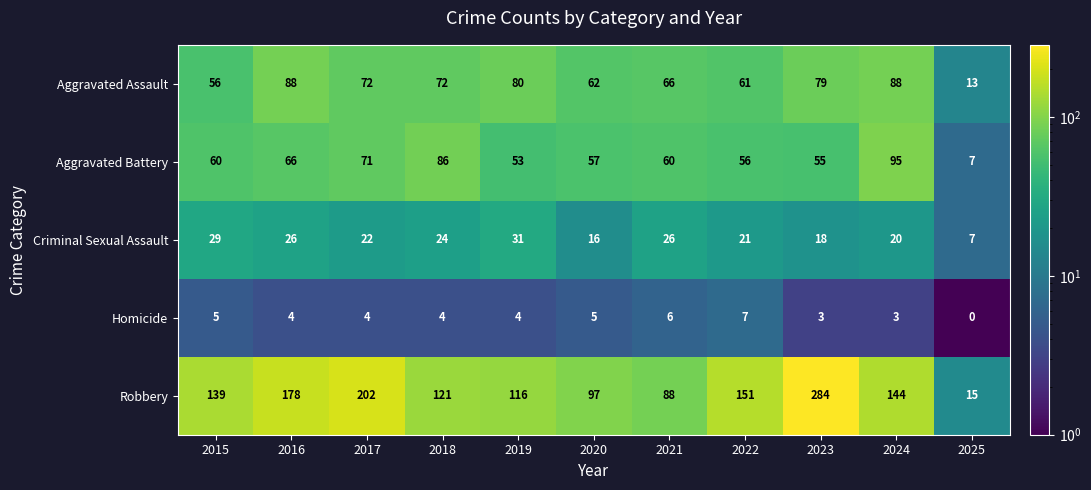

Between 2018 and 2019, which series saw the biggest shift?

Aggravated Battery